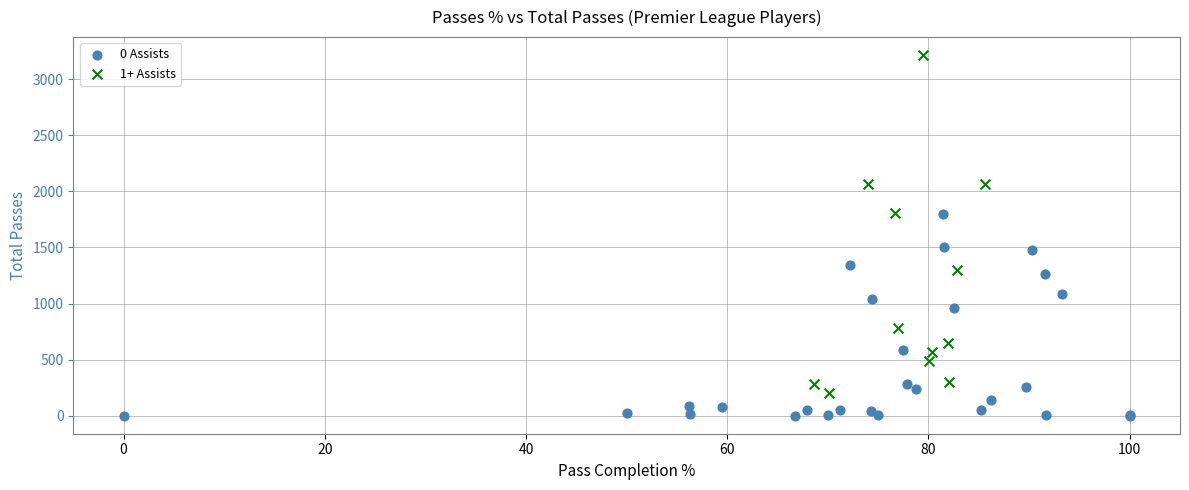

Which series has the largest Y range (max minus min)?

1+ Assists